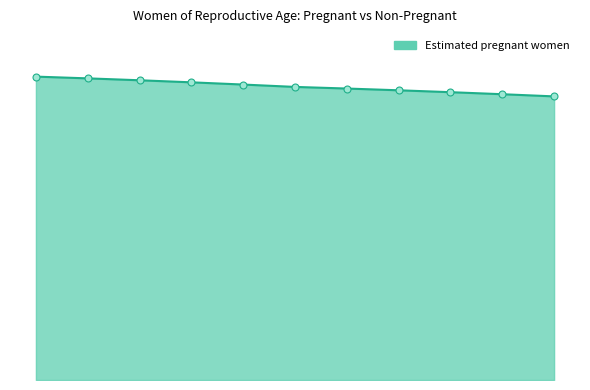

Which series reaches the minimum Y coordinate?

Estimated pregnant women